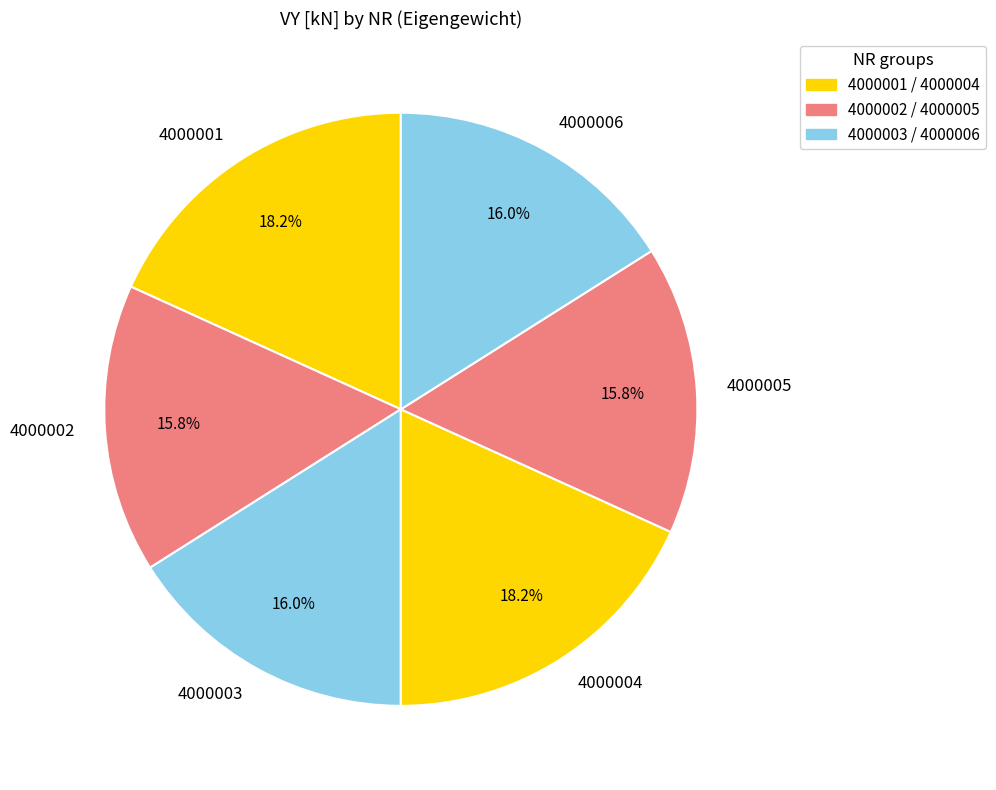

True or false: 4000003 accounts for 30% of the total.

False